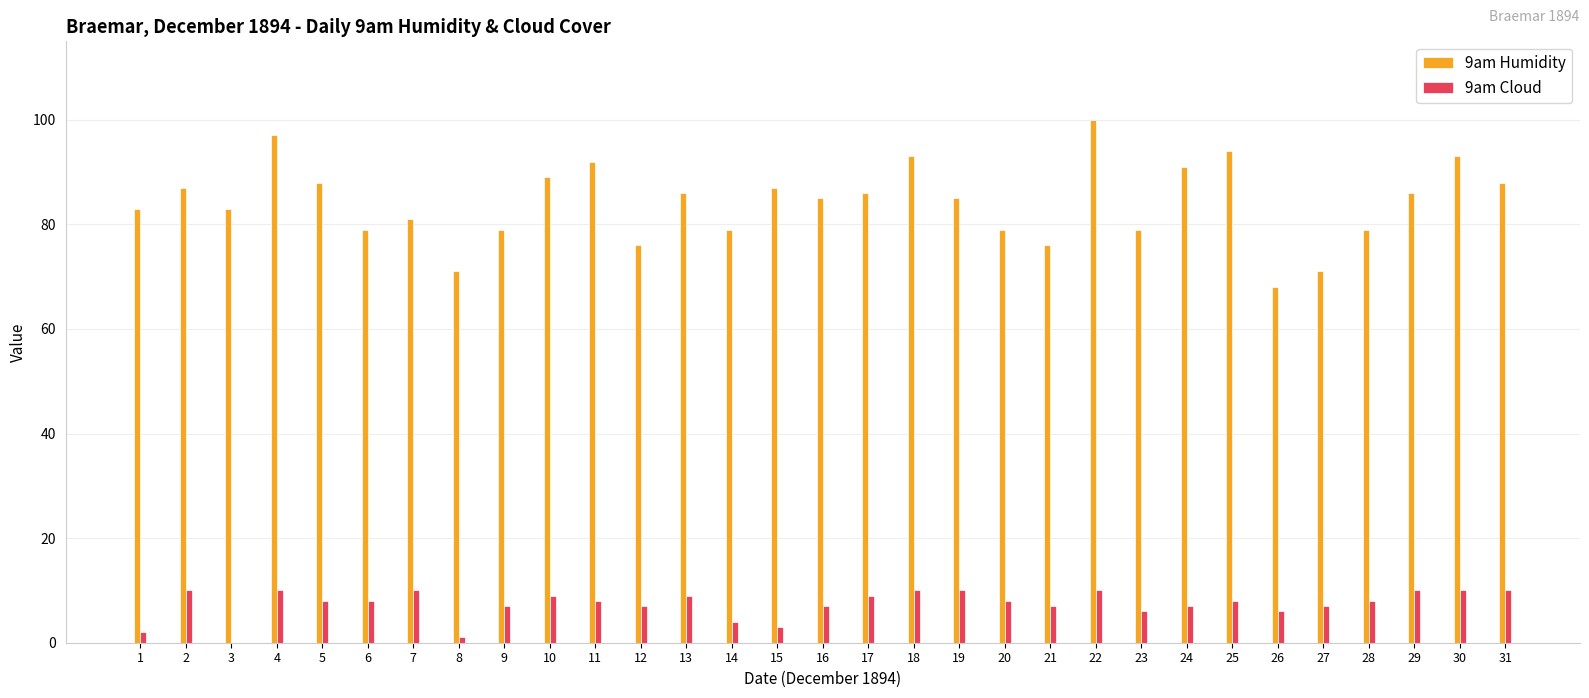

Which series has the largest total across all categories?

9am Humidity